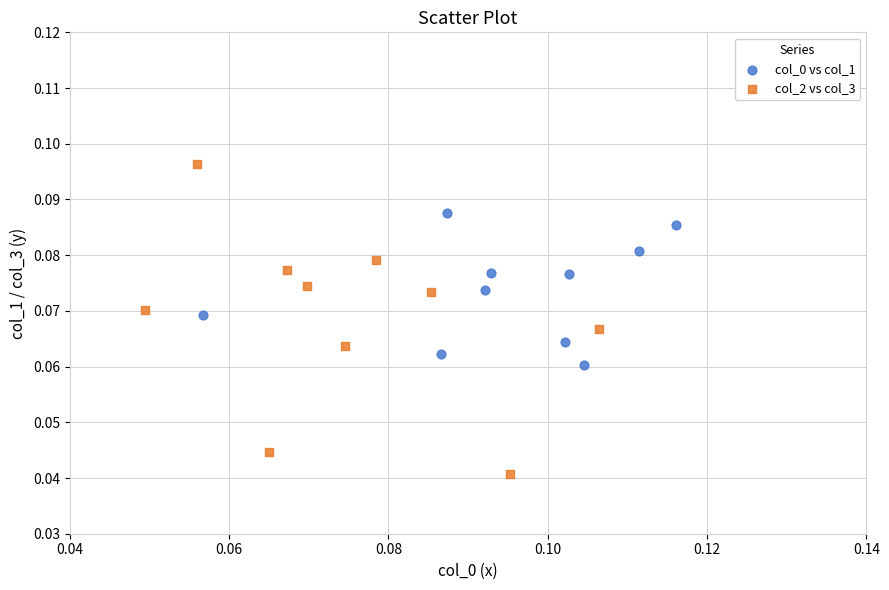

Which series has the largest Y range (max minus min)?

col_2 vs col_3